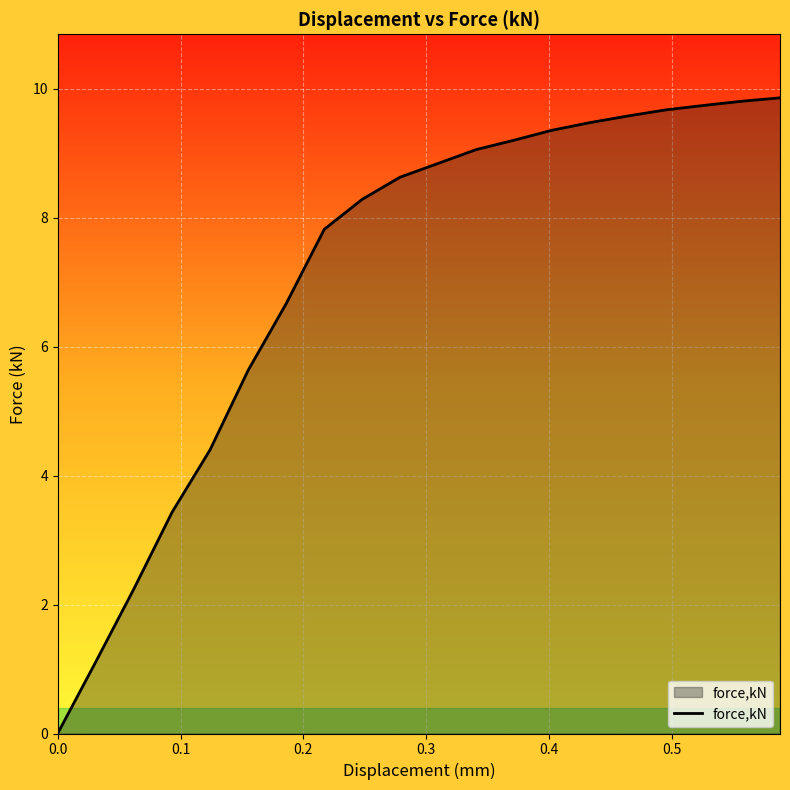

What is the maximum value shown in the chart?

9.9